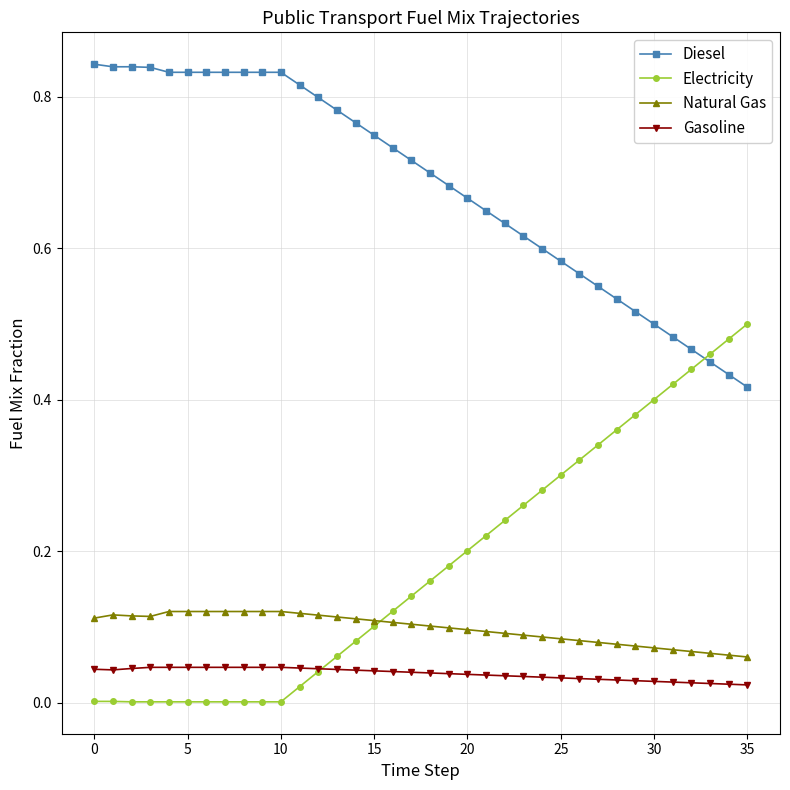

List the series in order of their peak value, highest first.

Diesel, Electricity, Natural Gas, Gasoline